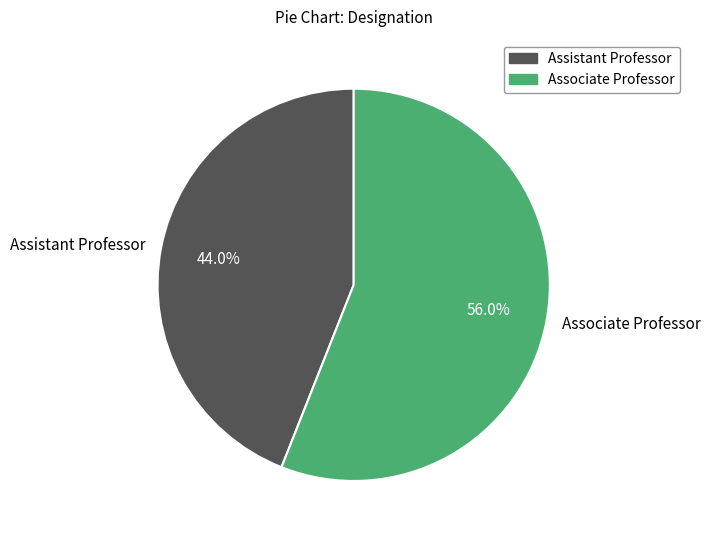

True or false: Associate Professor accounts for 69% of the total.

False